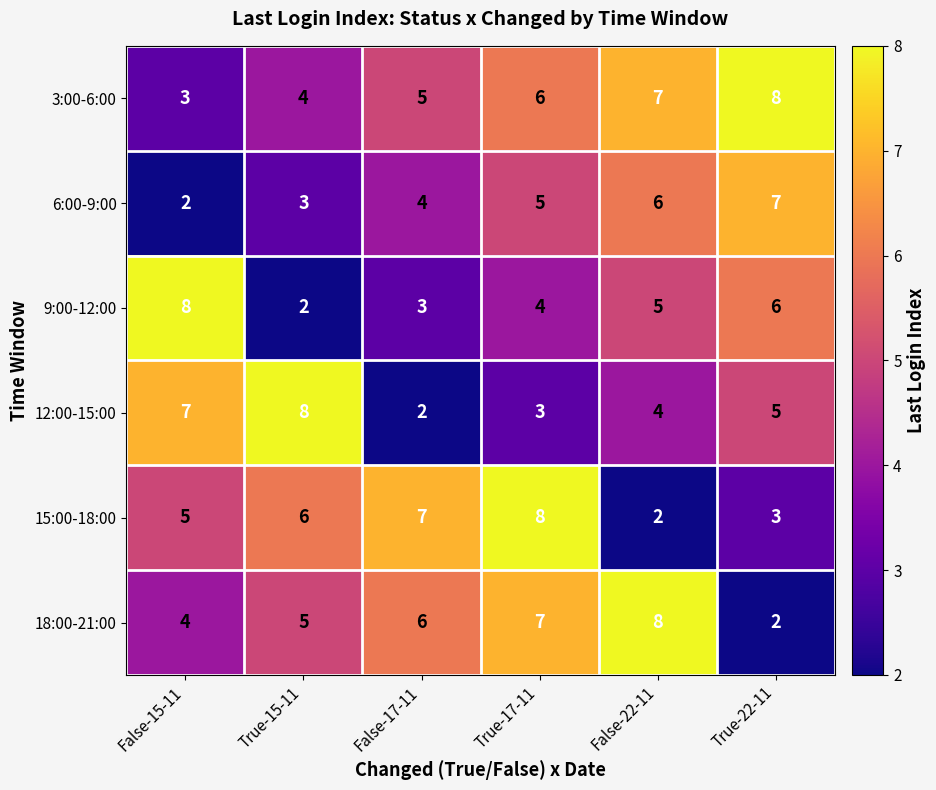

What is the spread (max minus min) of values at True-15-11?

6